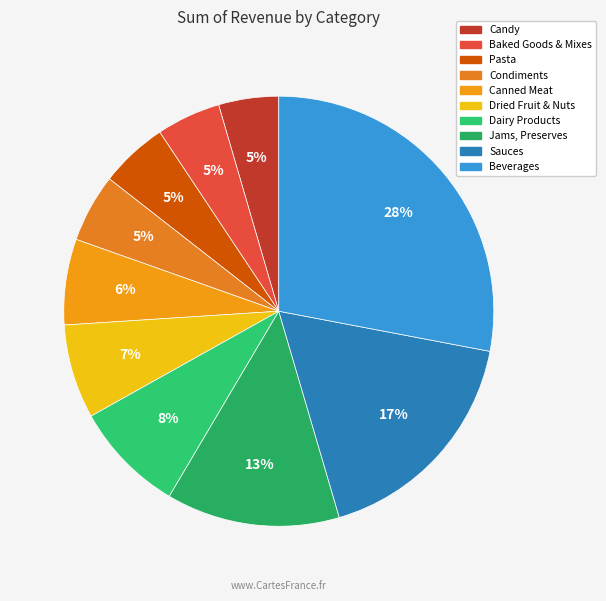

To the nearest percent, what portion does Pasta represent?

5%